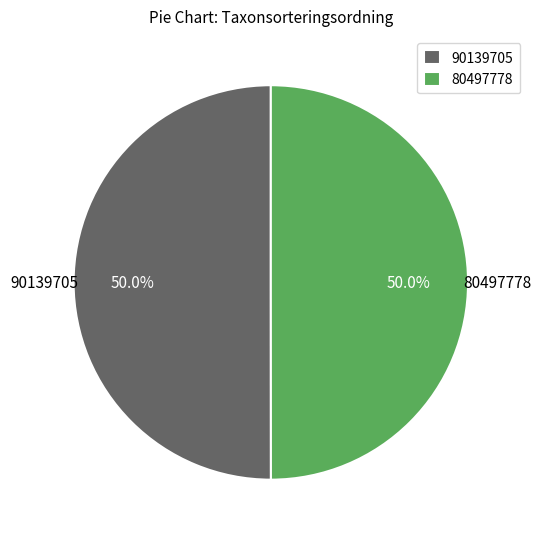

Combined, what portion of the pie is 80497778 and 90139705?

100.0%